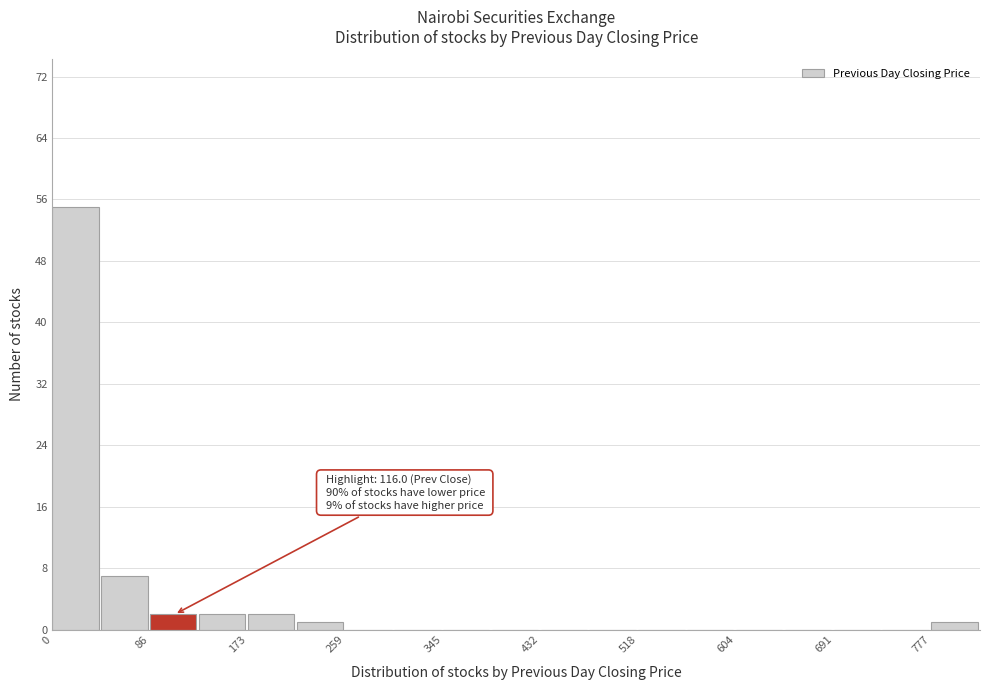

Over which range of the x-axis is the bar tallest?

0 to 40